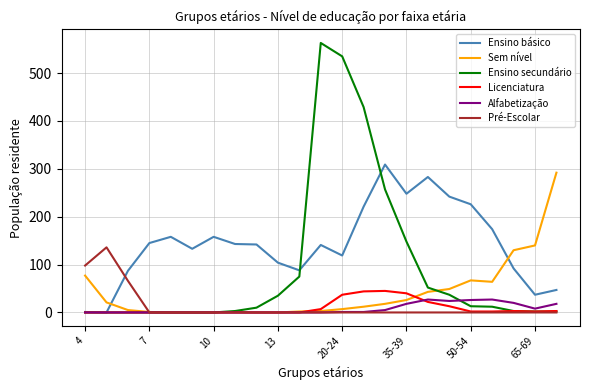

What is the sum of all Licenciatura values?

220